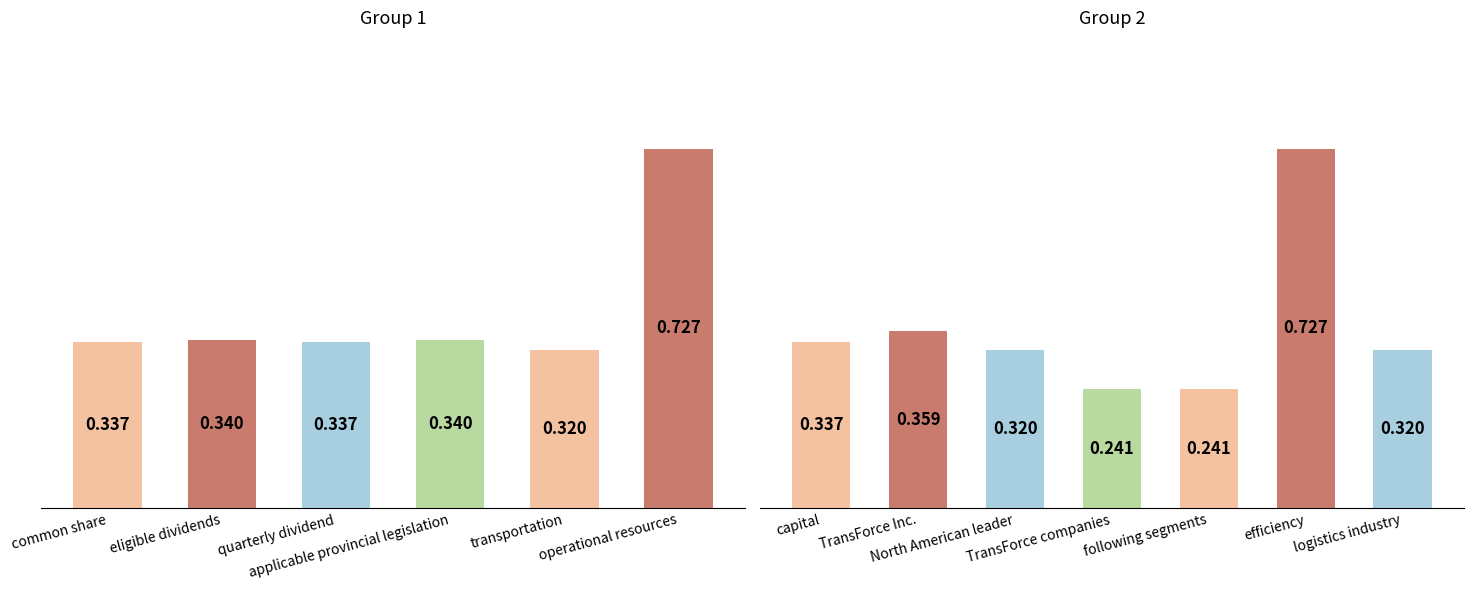

Read the value at quarterly dividend.

0.3